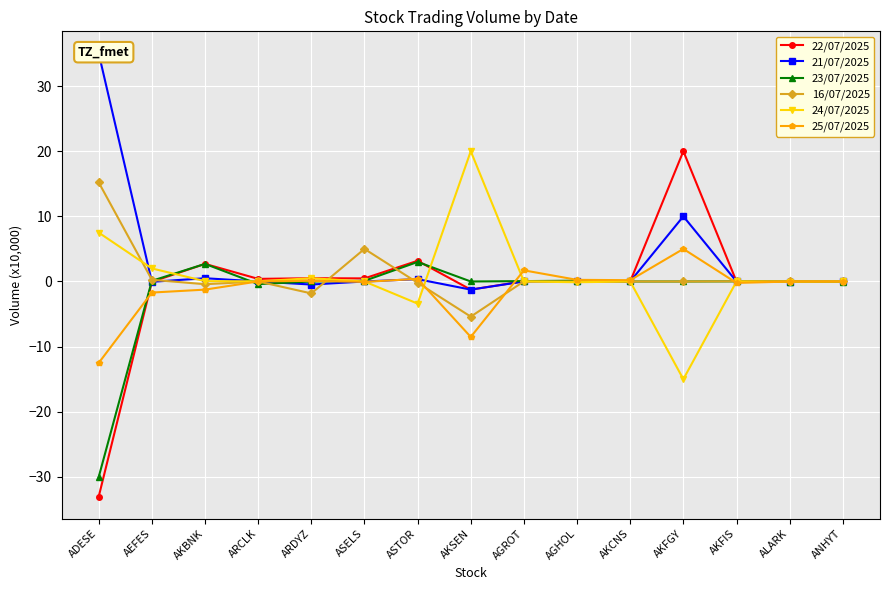

How many lines are shown in the chart?

6